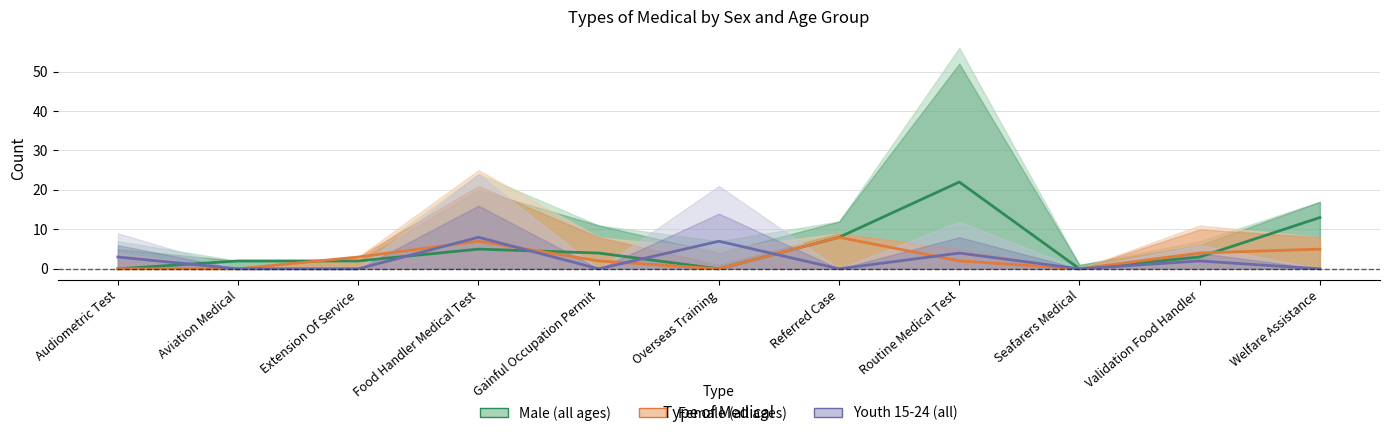

Is the value of Youth 15-24 at Aviation Medical greater than the value of Male 45-64 at Food Handler Medical Test?

No